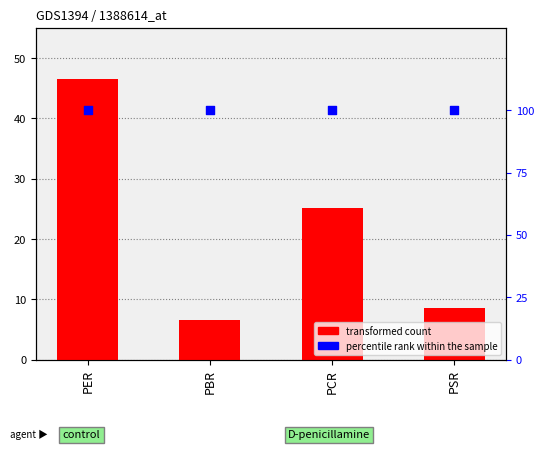

Which series reaches the maximum Y coordinate?

percentile rank within the sample